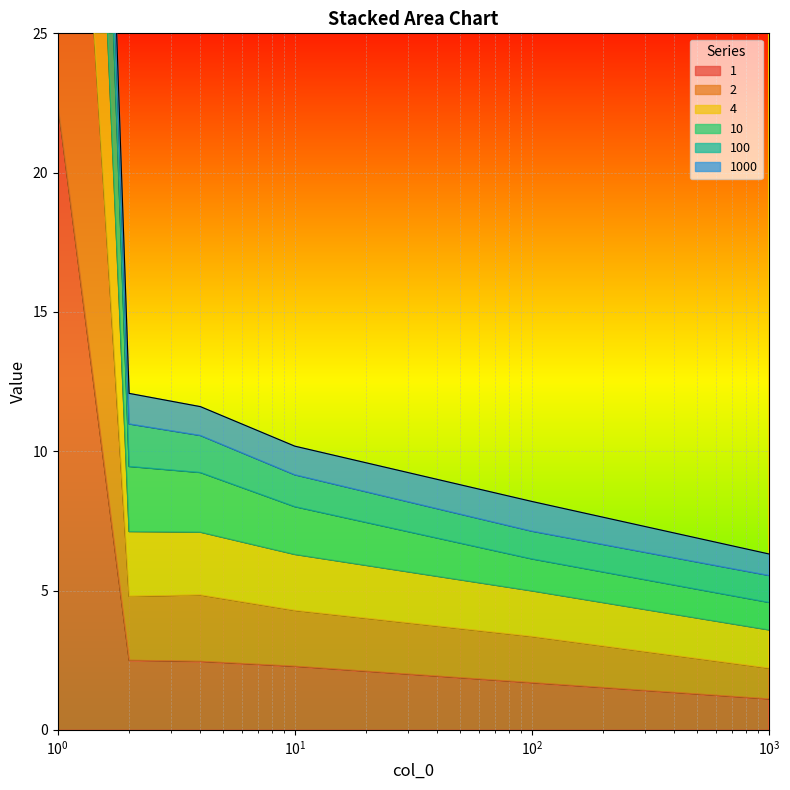

What is the highest value of the 1 series?

22.5